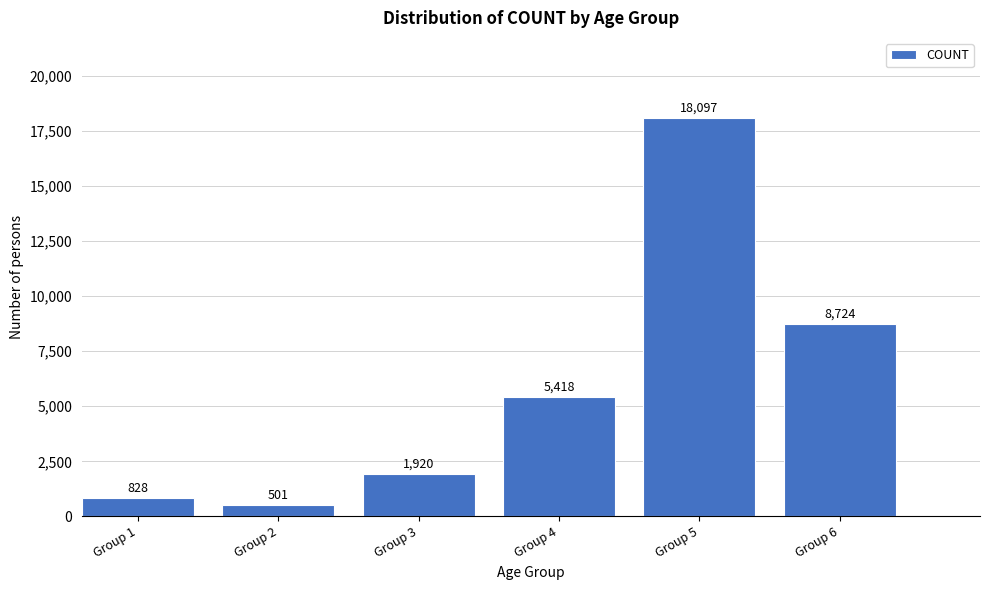

Reading right to left, what are all the values shown in this chart?

Group 6=8724	Group 5=18097	Group 4=5418	Group 3=1920	Group 2=501	Group 1=828